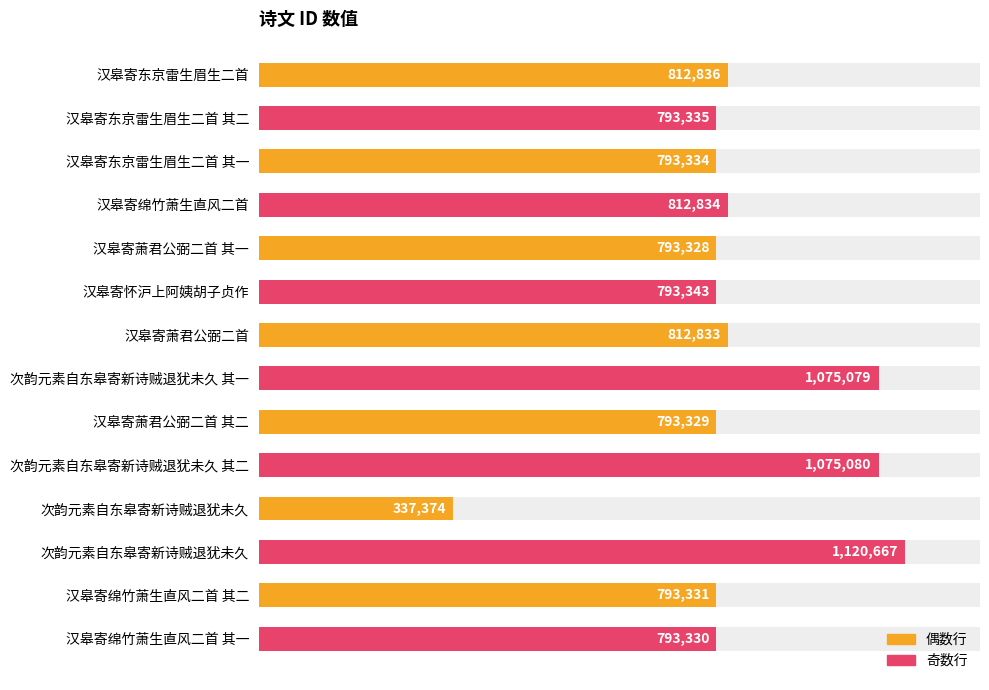

Reading left to right, transcribe all the data shown in this chart.

812836	793335	793334	812834	793328	793343	812833	1075079	793329	1075080	337374	1120667	793331	793330